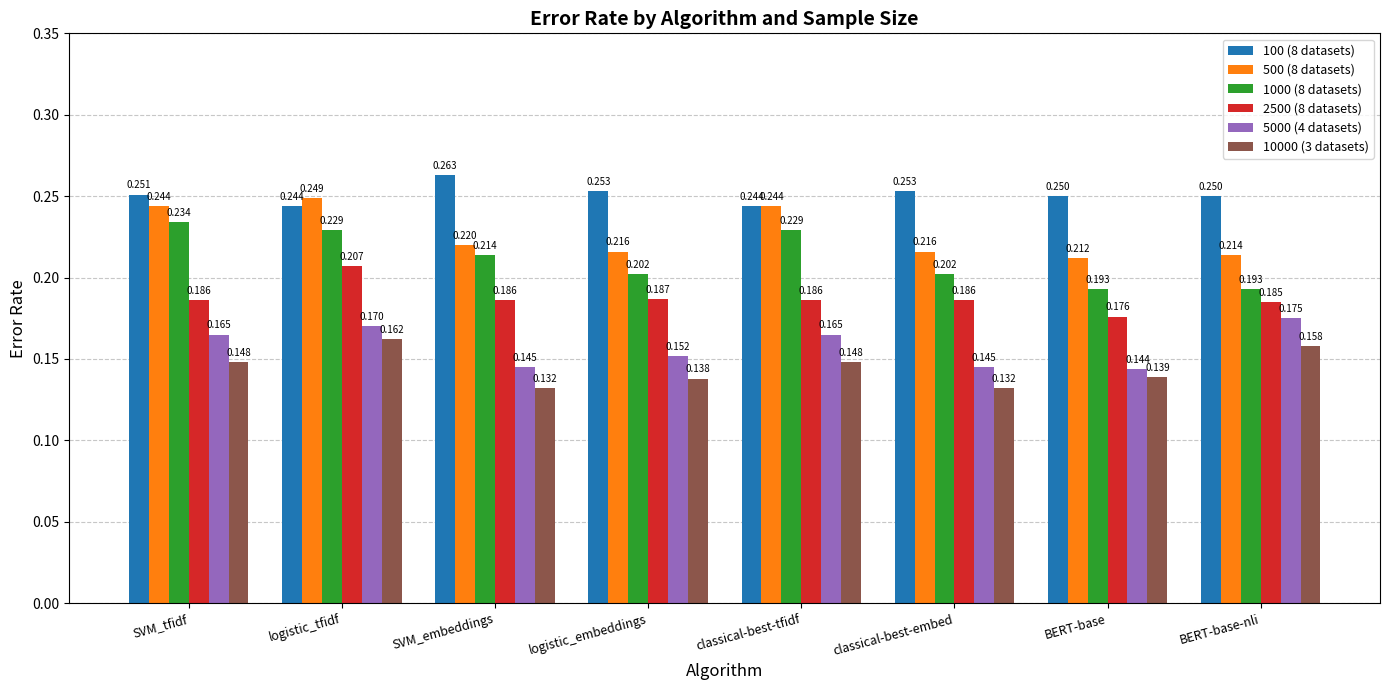

What is the label of the 1st bar from the right?

BERT-base-nli